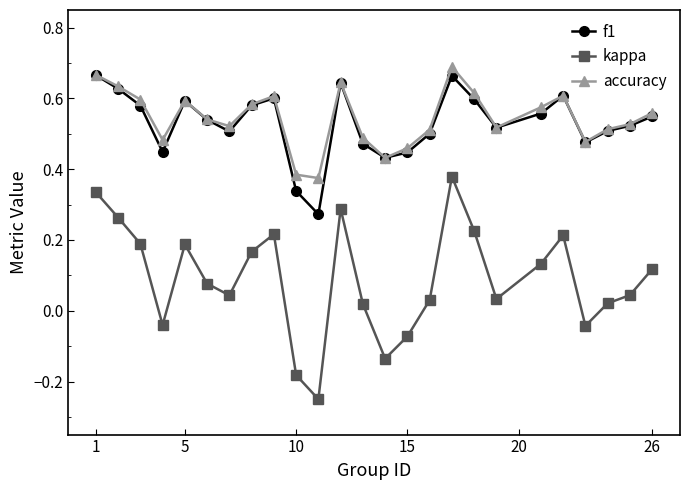

At how many categories does at least one series exceed 0?

25